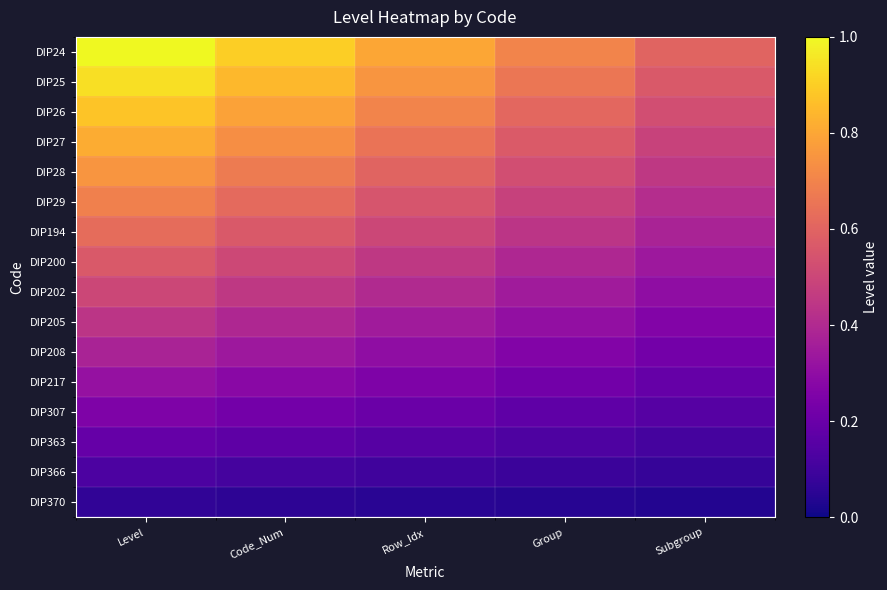

Which label corresponds to the largest value in the chart?

Level